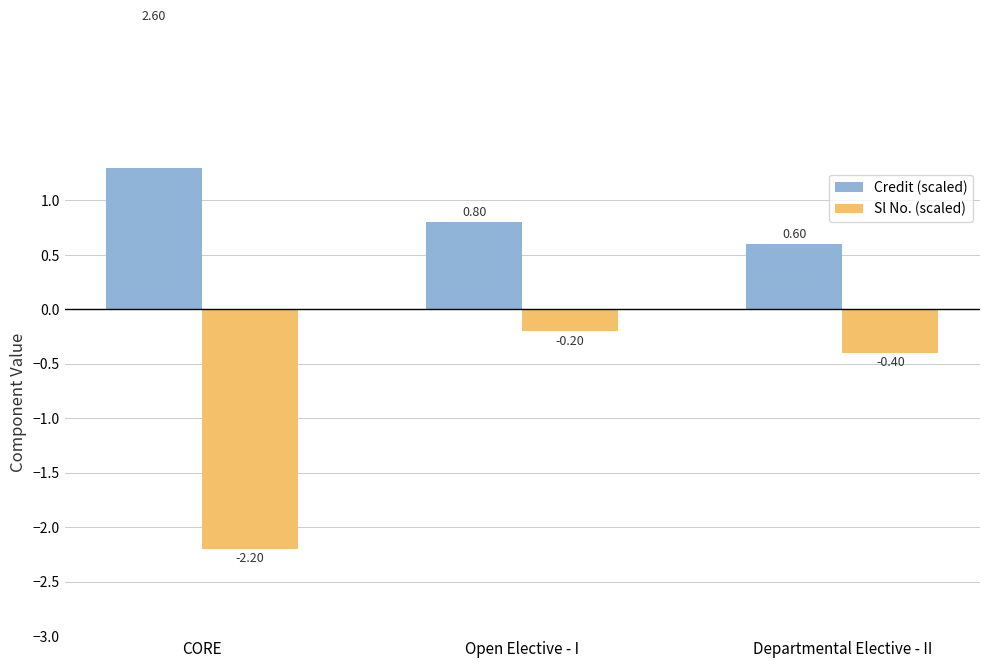

Reading right to left, what are all the values shown in this chart?

Credit (scaled): Departmental Elective - II=0.6	Open Elective - I=0.8	CORE=2.6
Sl No. (scaled): Departmental Elective - II=-0.4	Open Elective - I=-0.2	CORE=-2.2